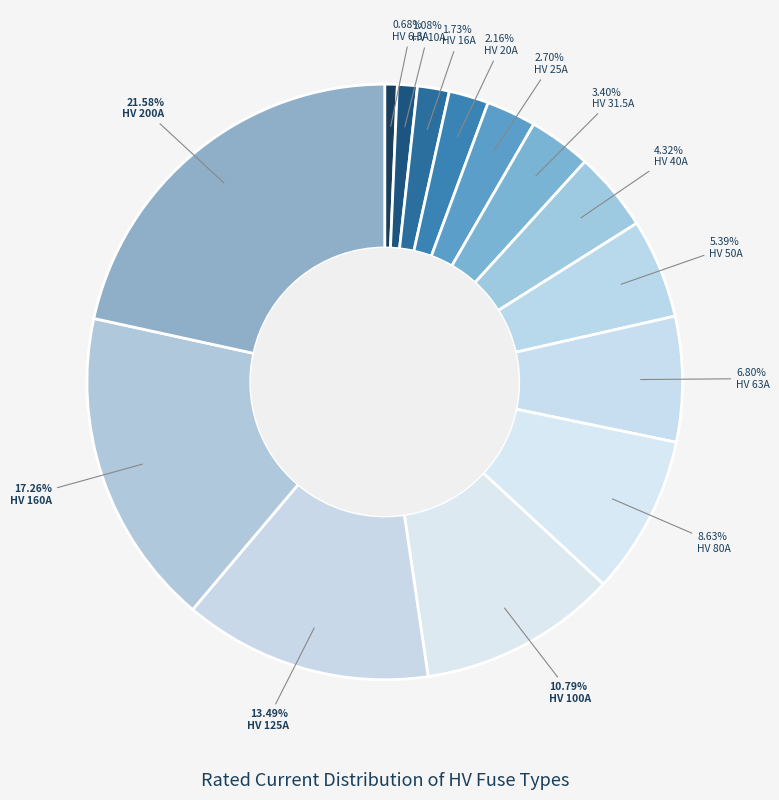

Does any single category account for the majority?

No